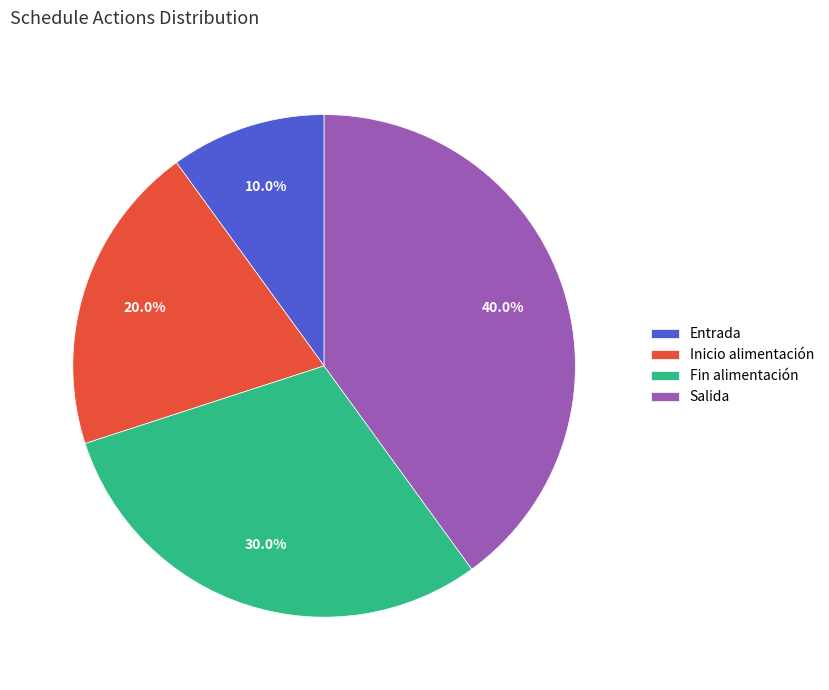

To the nearest percent, what percentage of the pie is Entrada?

10%